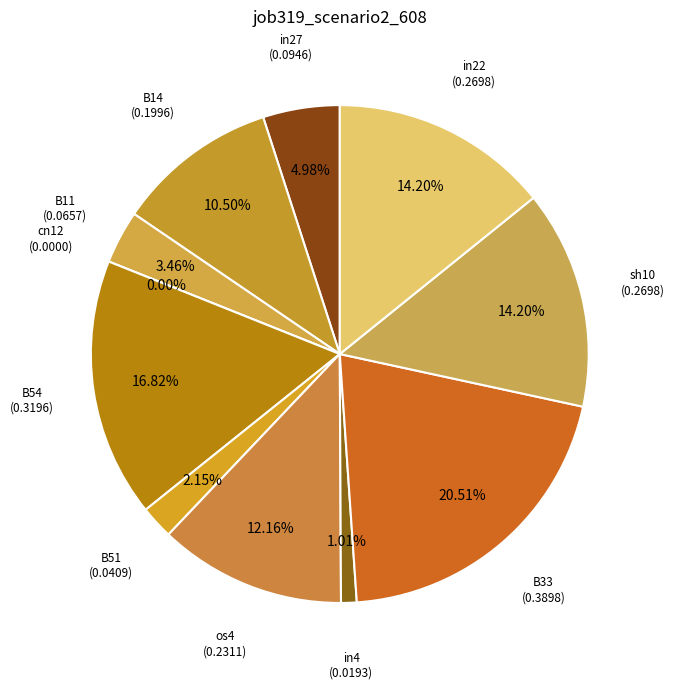

Is the sum of B11 and sh10 greater than half?

No